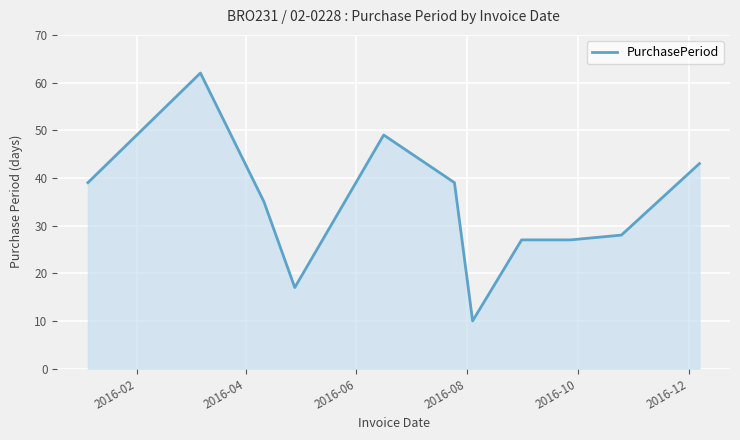

How many lines are shown in the chart?

1